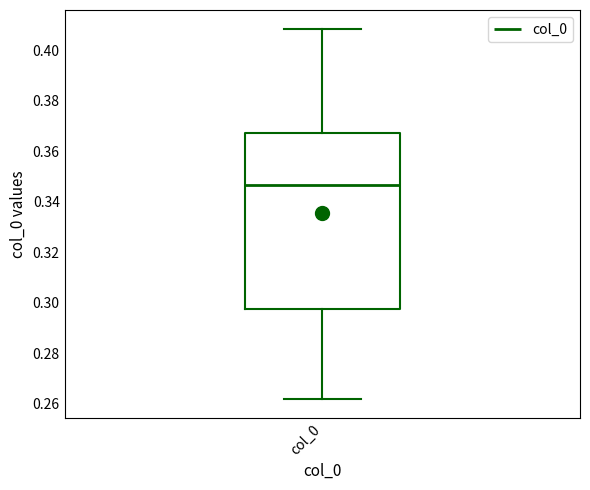

Read this box plot against the y-axis: the position of the median line, the range covered by the box, and the ends of both whiskers. The values are not printed on the chart, so give them approximately, as read against the axis.

median 0.346, box 0.298 to 0.368, whiskers 0.262 to 0.408